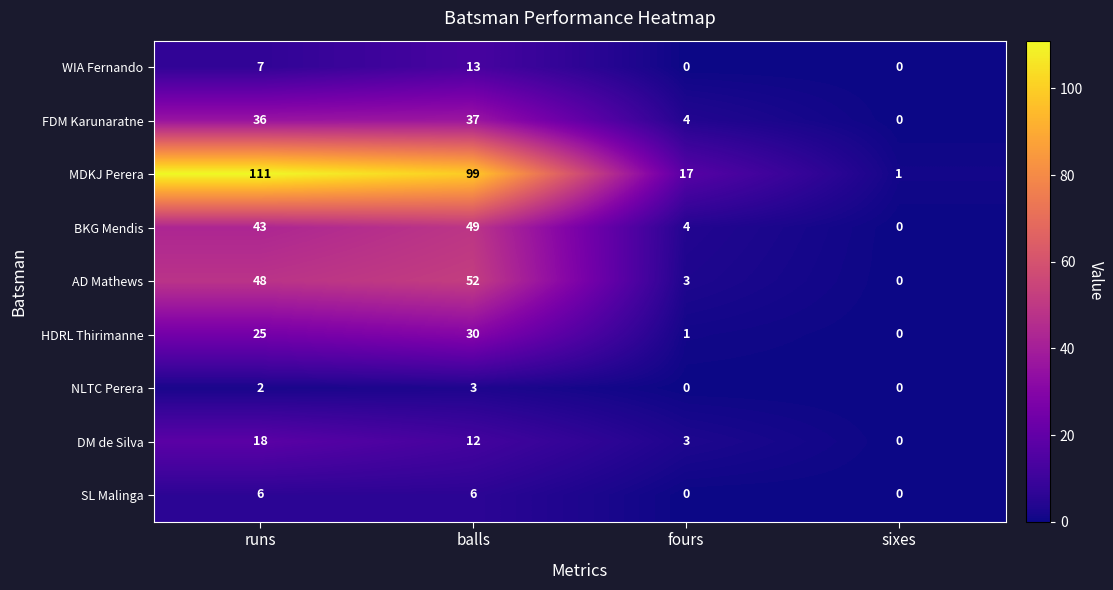

At how many categories does at least one series exceed 11?

3